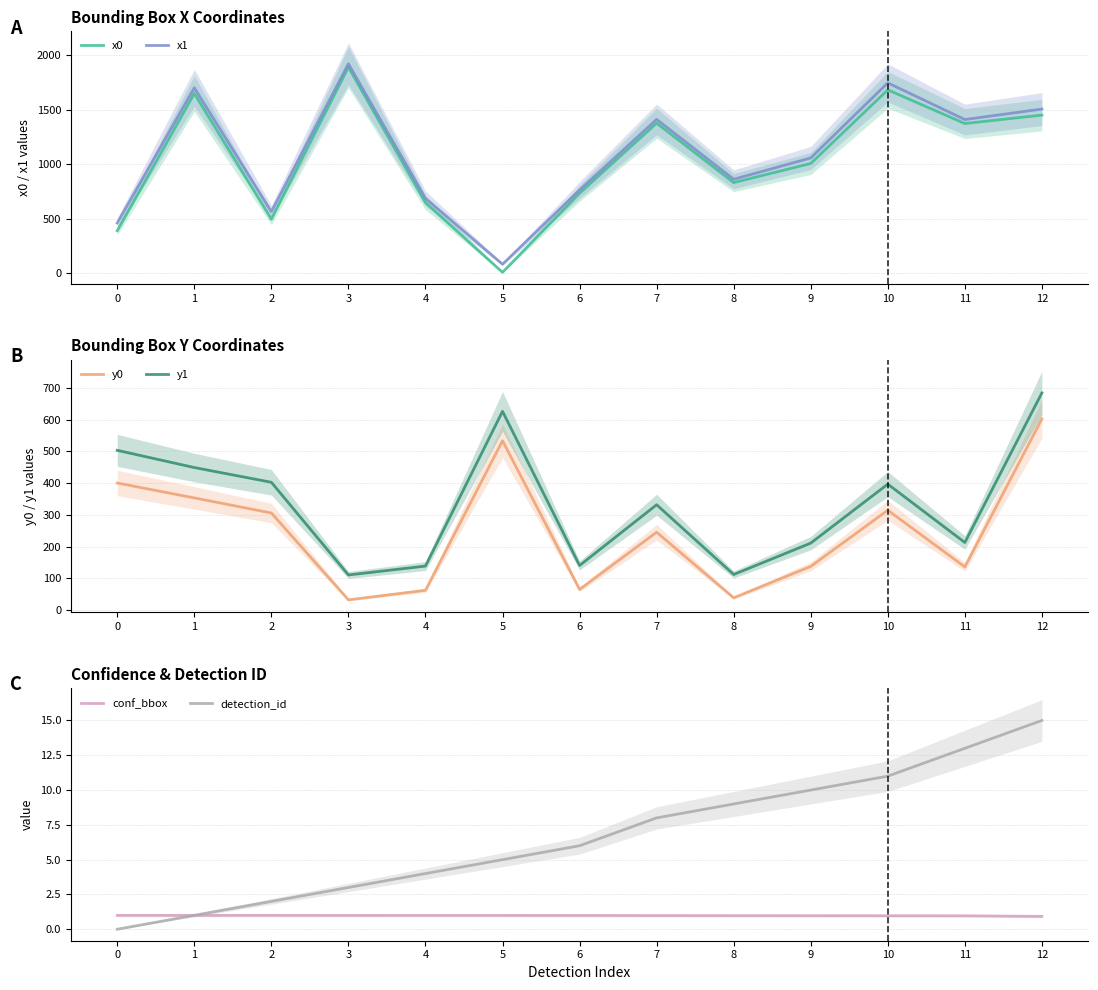

True or false: y1 has more than 0 points higher than both neighbors.

True